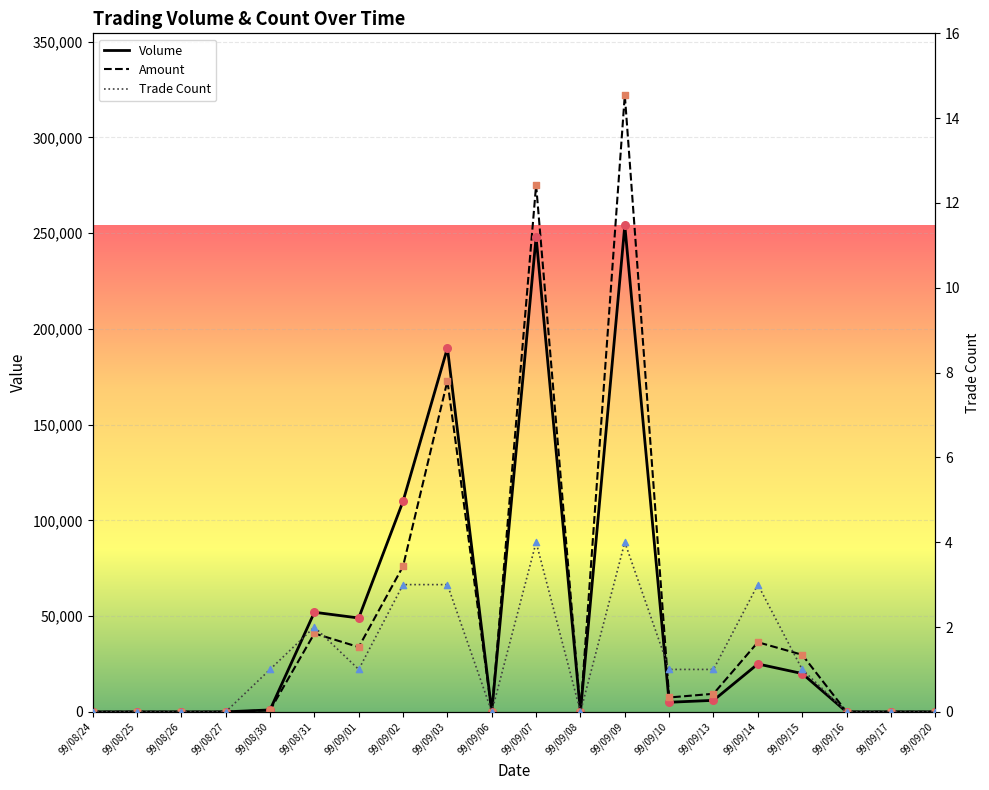

Which series contains the lowest Y value?

Volume